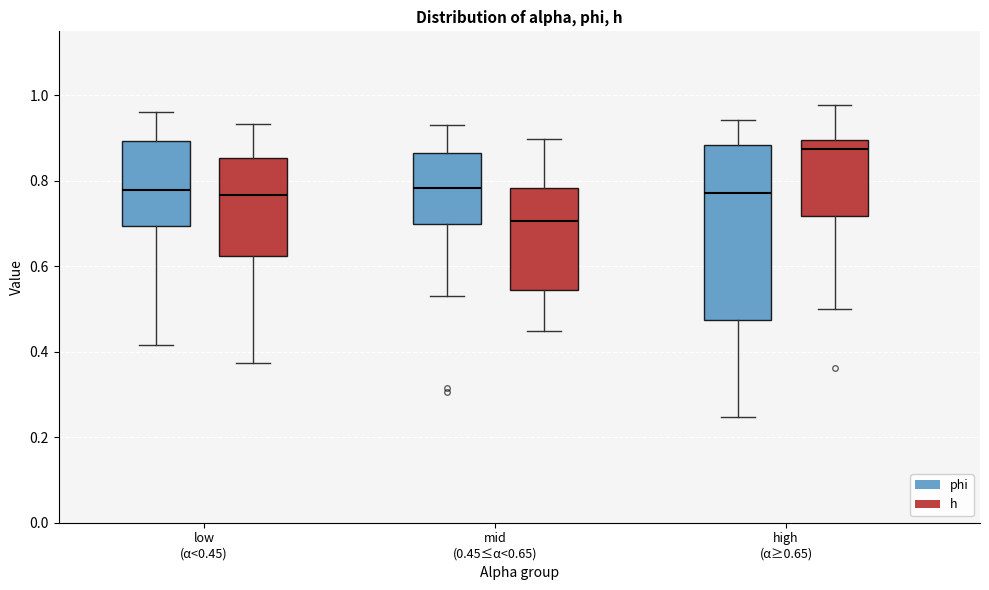

Which box's median line is the highest?

high (α≥0.65) (h)